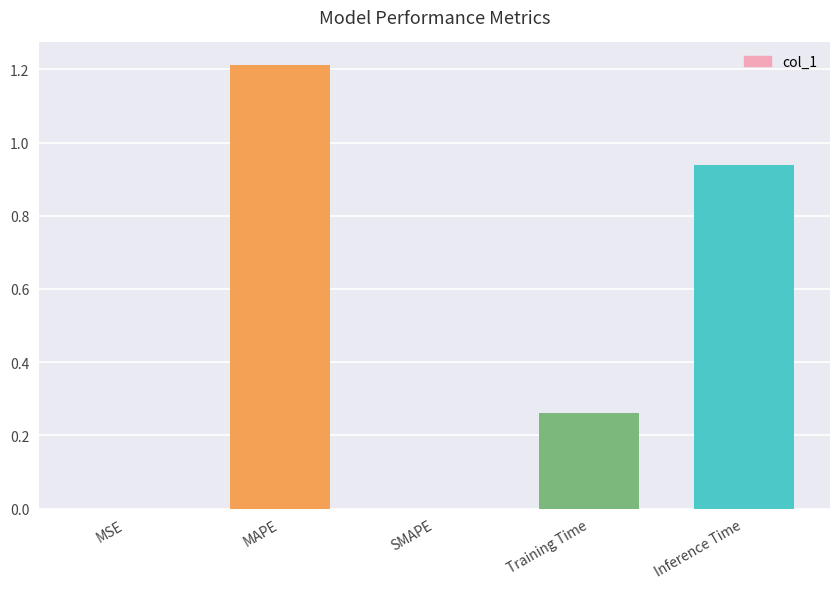

Between MAPE and Training Time, which is larger?

MAPE